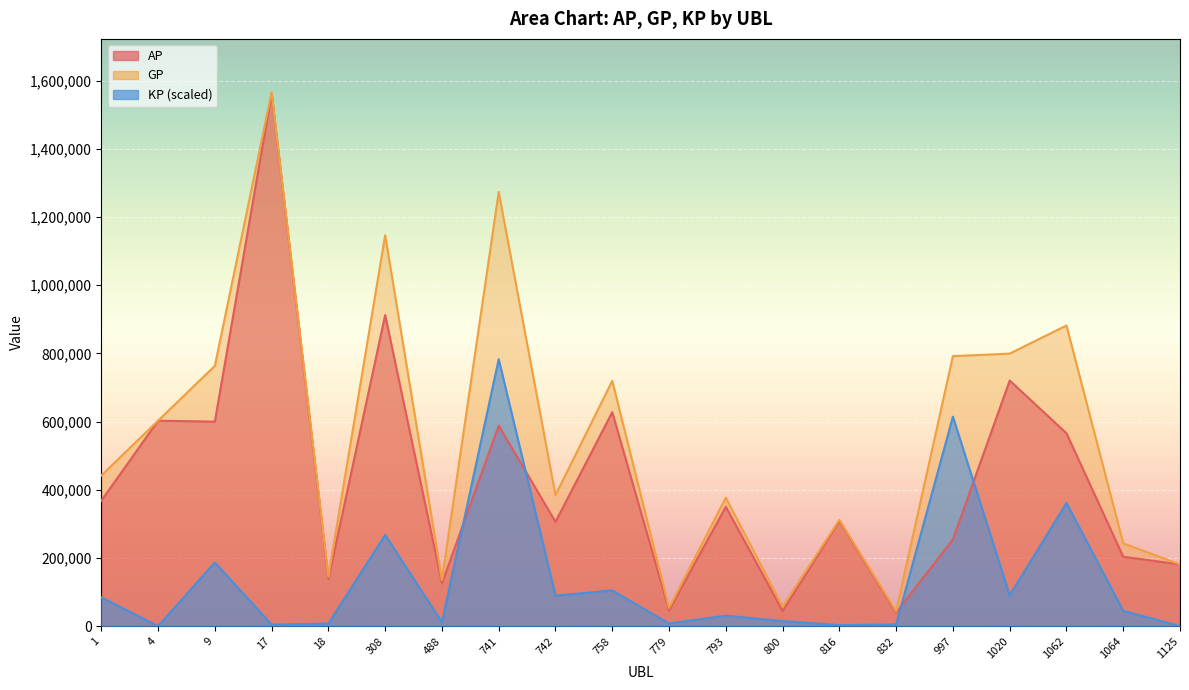

List the series in order of their overall mean, lowest first.

KP, AP, GP